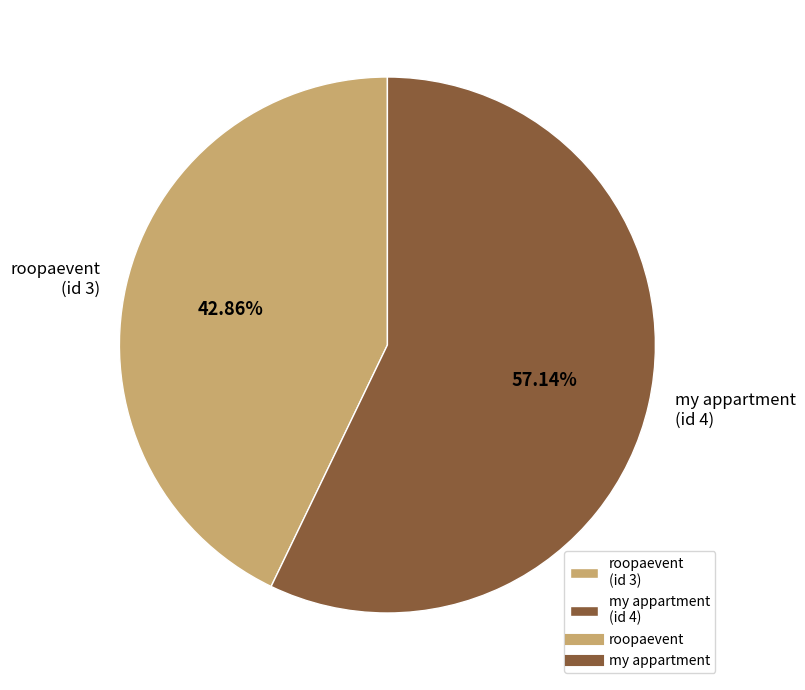

Which category has the biggest portion of the pie?

my appartment (id 4)